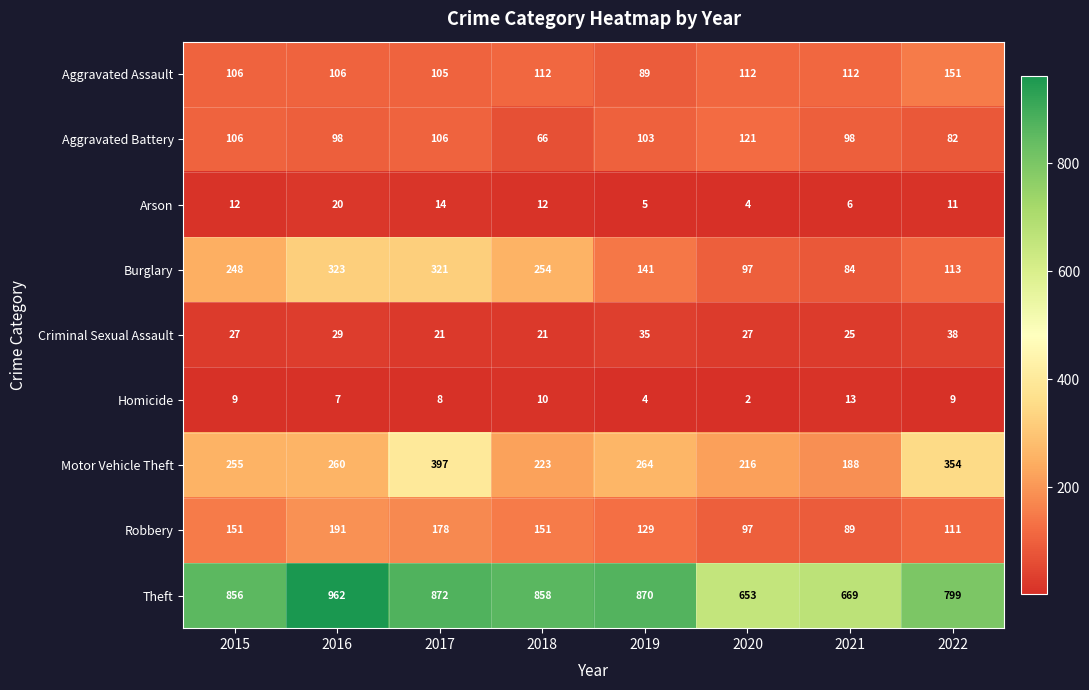

At which category does the chart reach its peak across all series?

2016